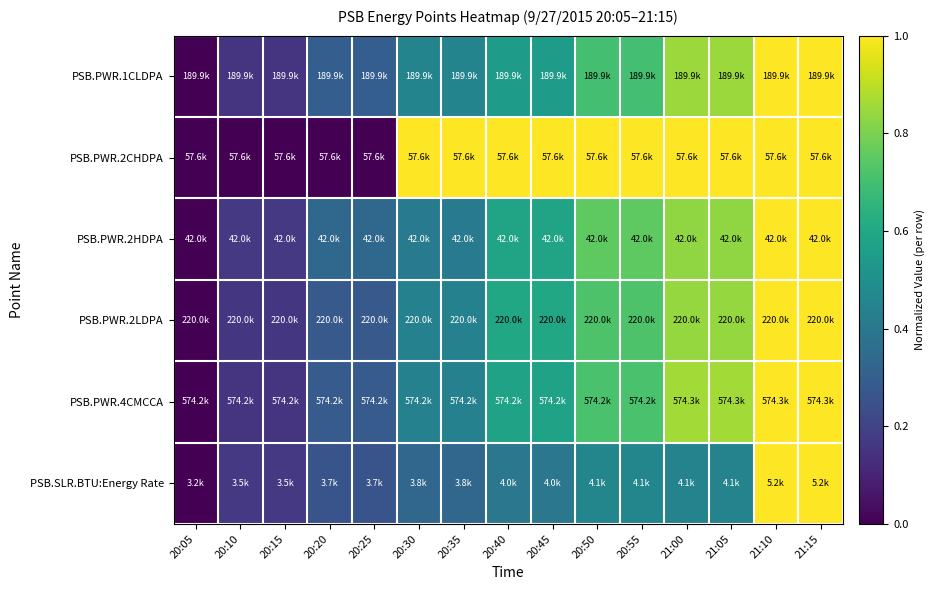

How many series are shown in this chart?

6